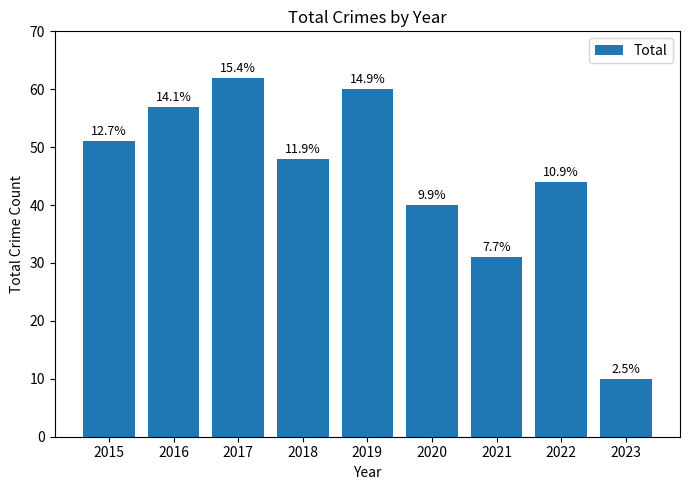

What is the minimum value shown in the chart?

10